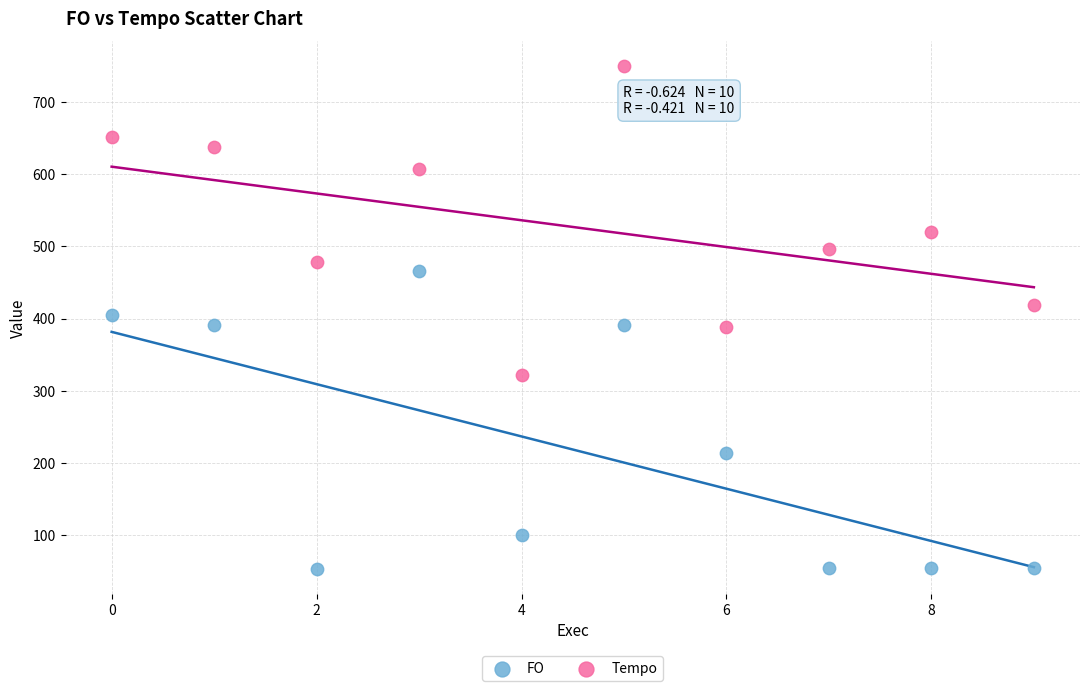

Across all data points, what is the range of Y values (max minus min)?

694.8